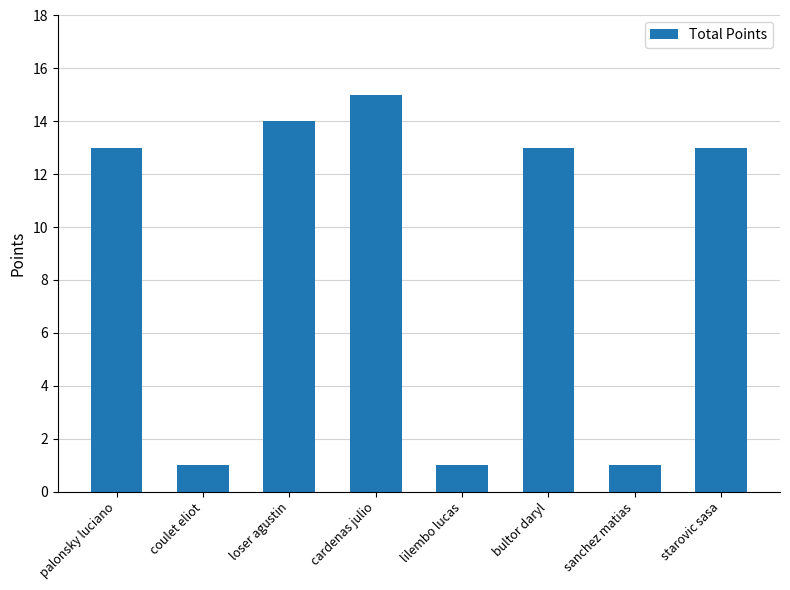

How many categories are shown in the chart?

8